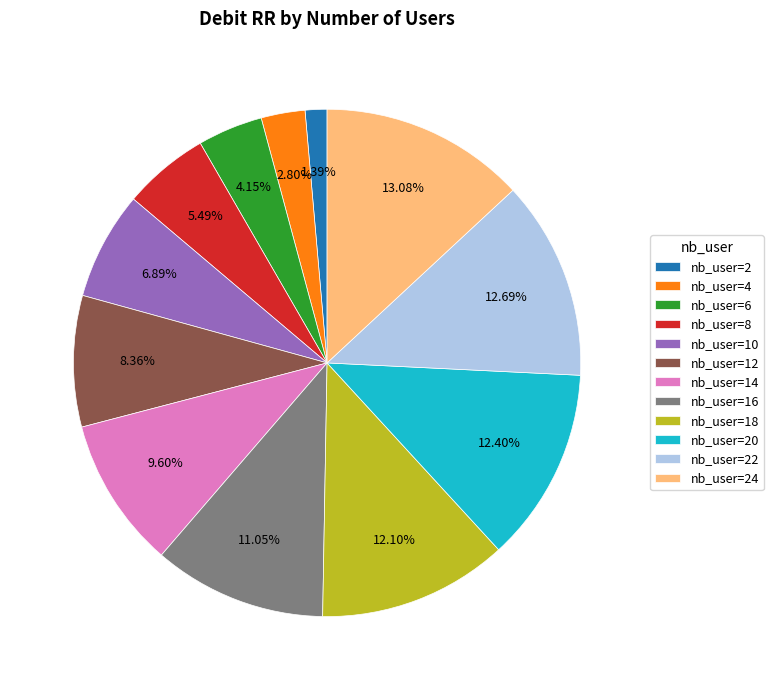

Does nb_user=8 represent more than half of the total?

No